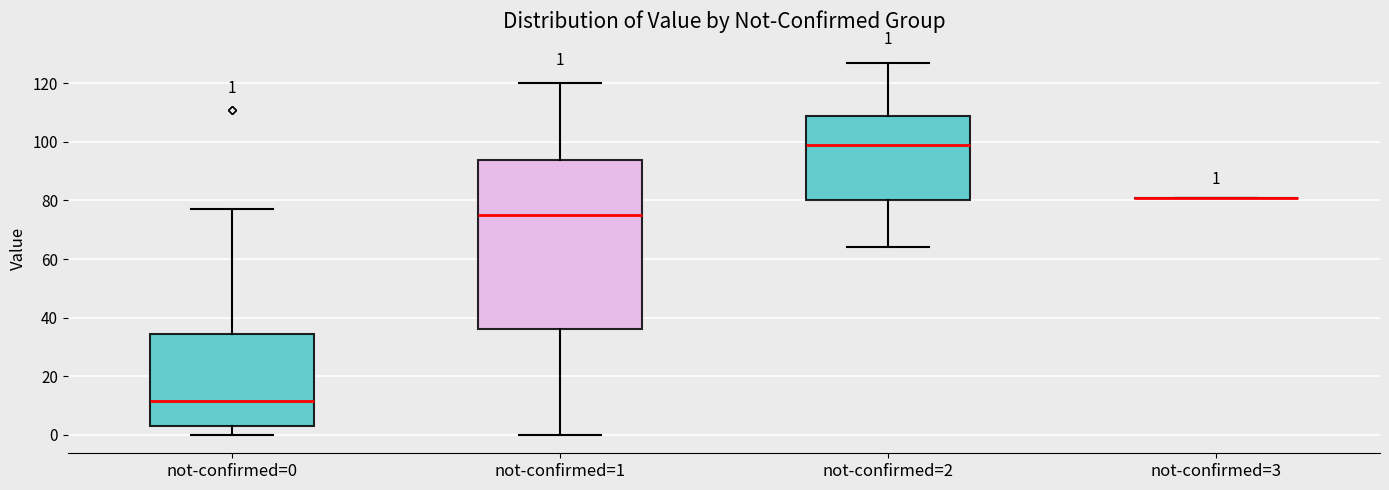

Which box is the tallest, from its lower edge to its upper edge?

not-confirmed=1